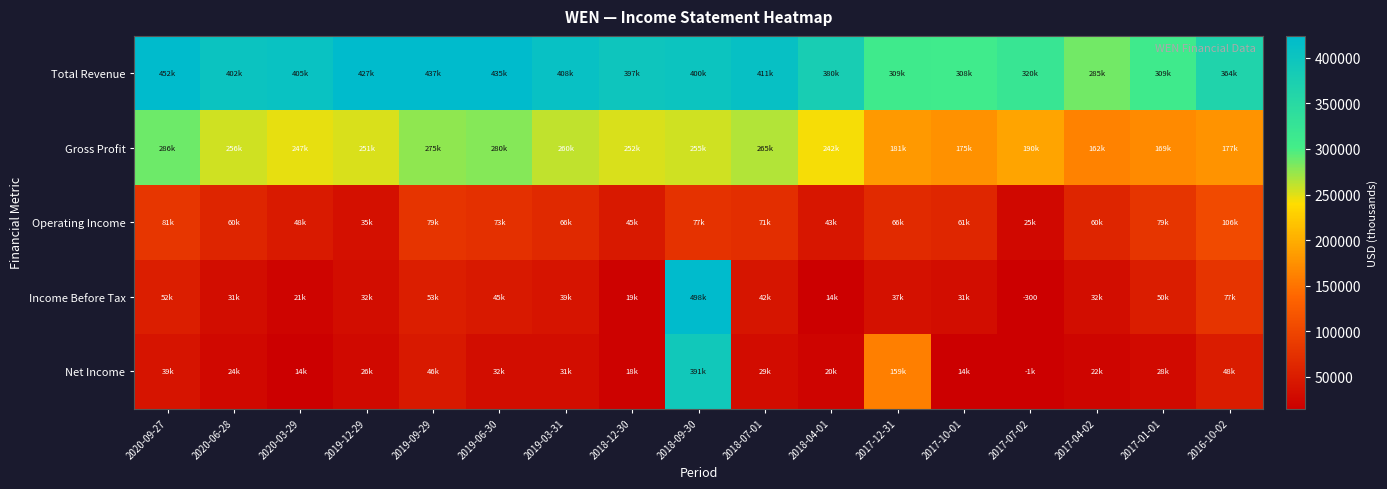

What is the difference between the highest and lowest values at 2019-06-30?

402900